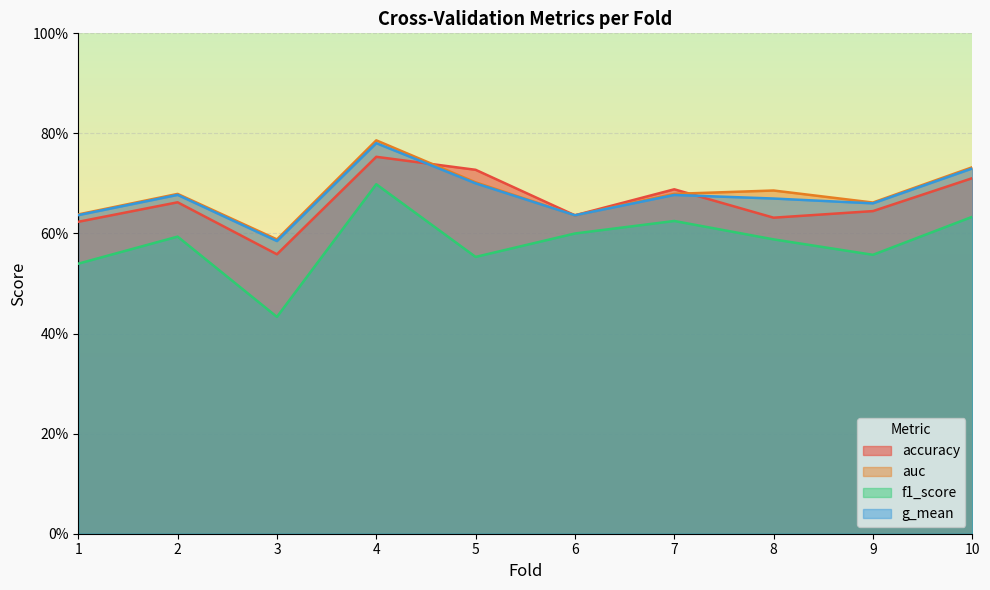

Between 9 and 1, which is larger?

9